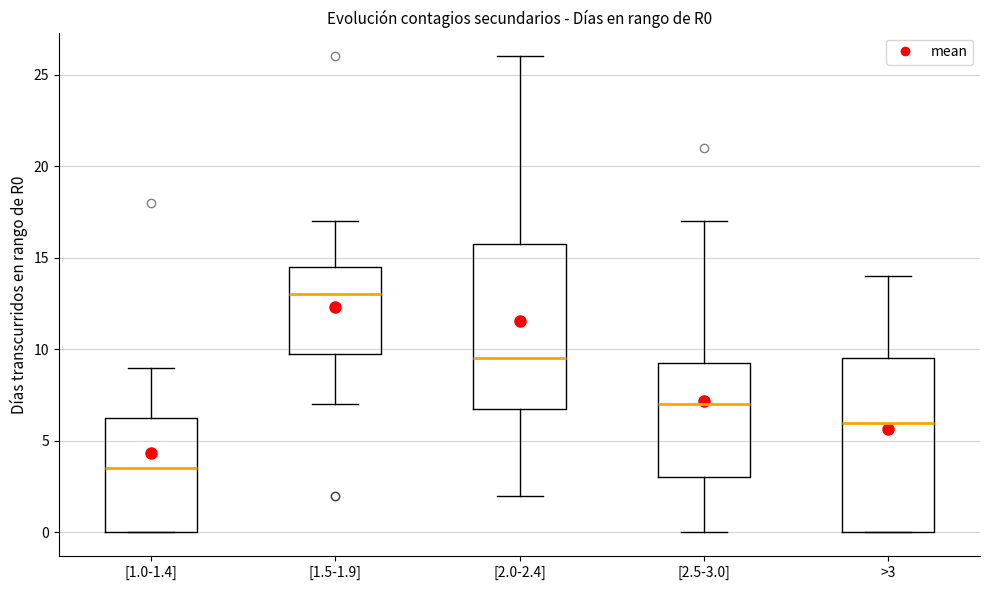

Reading left to right, transcribe this box plot: for each box, give where its median line is, the range the box spans, and where its two whiskers end, as read against the y-axis. The values are not printed on the chart, so give them approximately, as read against the axis.

[1.0-1.4]: median 3.5, box 0.0 to 6.5, whiskers 0.0 to 9.0
[1.5-1.9]: median 13.0, box 10.0 to 14.5, whiskers 7.0 to 17.0
[2.0-2.4]: median 9.5, box 7.0 to 16.0, whiskers 2.0 to 26.0
[2.5-3.0]: median 7.0, box 3.0 to 9.5, whiskers 0.0 to 17.0
>3: median 6.0, box 0.0 to 9.5, whiskers 0.0 to 14.0